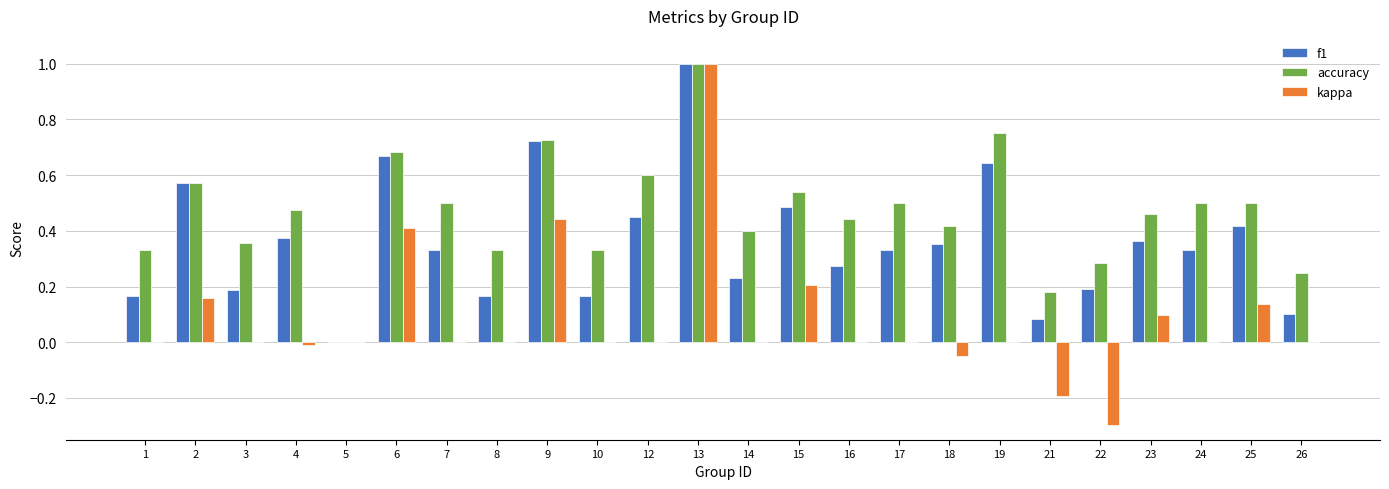

What is the sum of all kappa values?

1.9